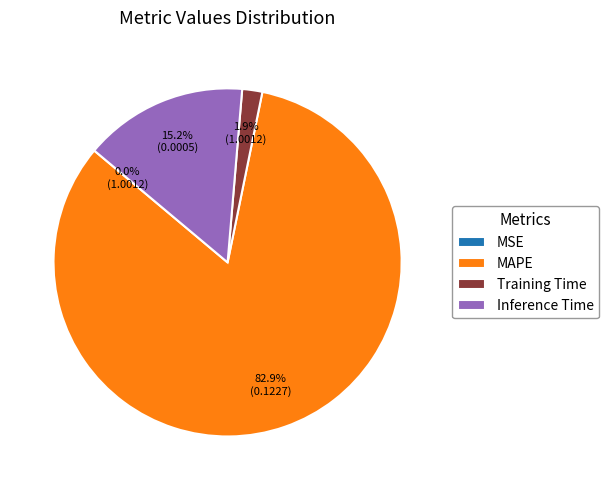

What is the largest slice in the pie chart?

MAPE